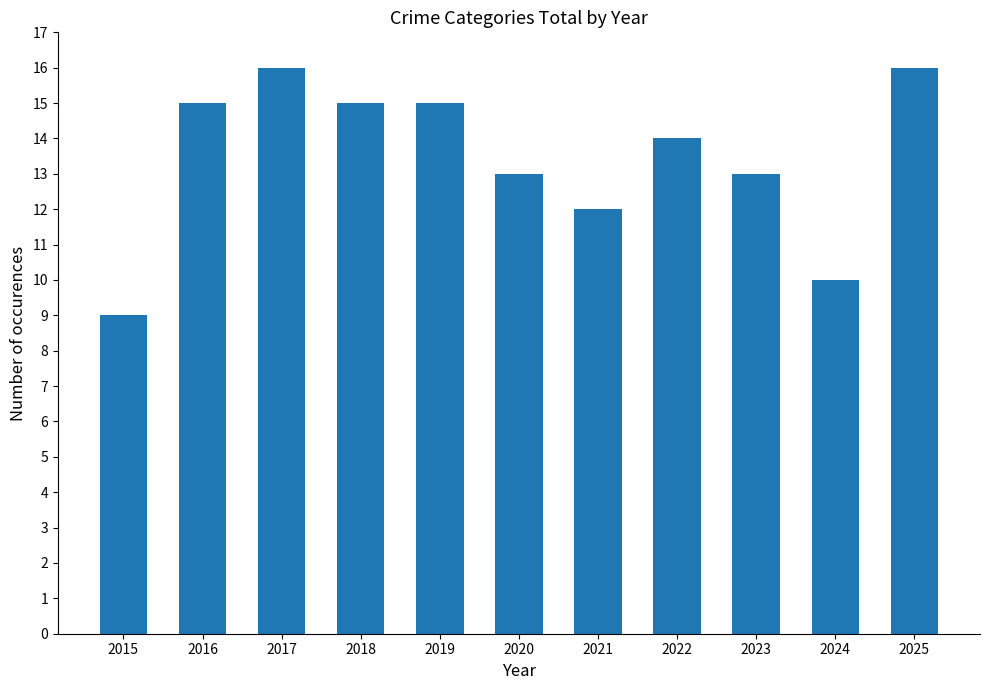

Reading left to right, extract all data points from this chart.

9	15	16	15	15	13	12	14	13	10	16